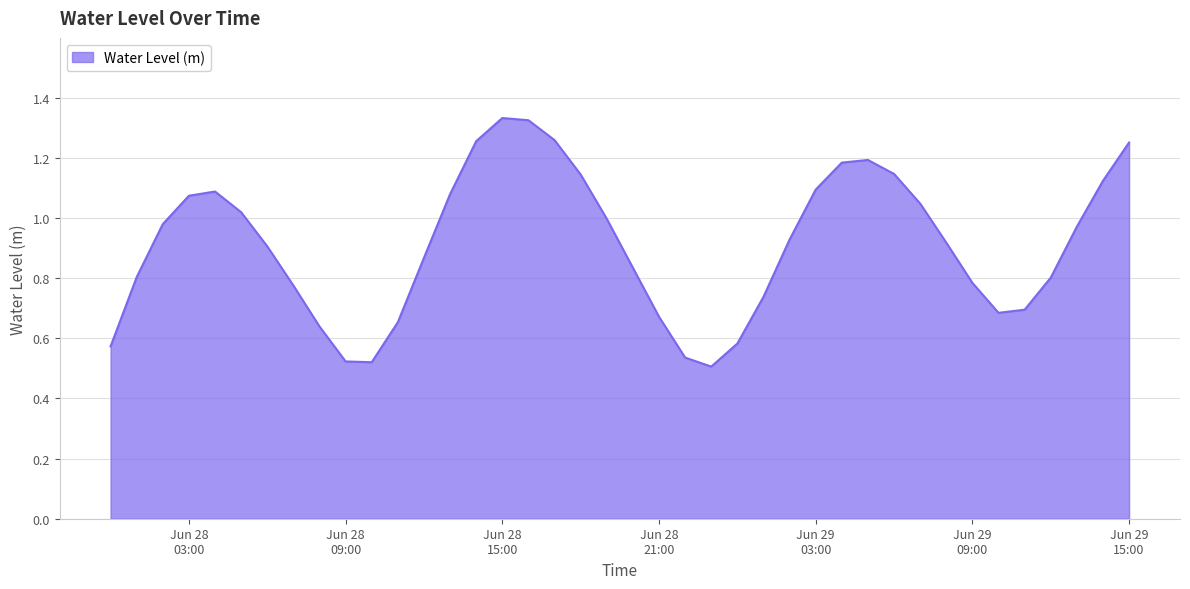

At which category does the chart reach its peak across all series?

Jun 28 15:00